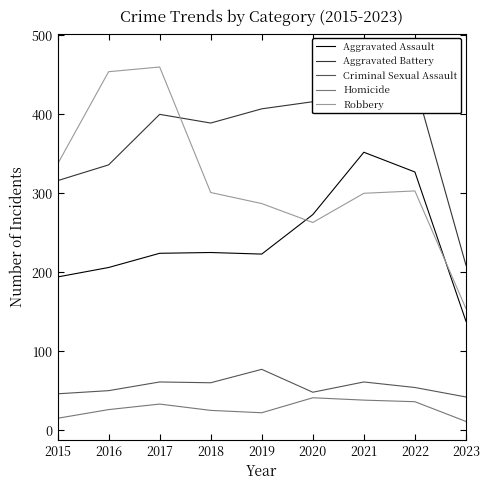

Between 2015 and 2023, which series saw the biggest shift?

Robbery